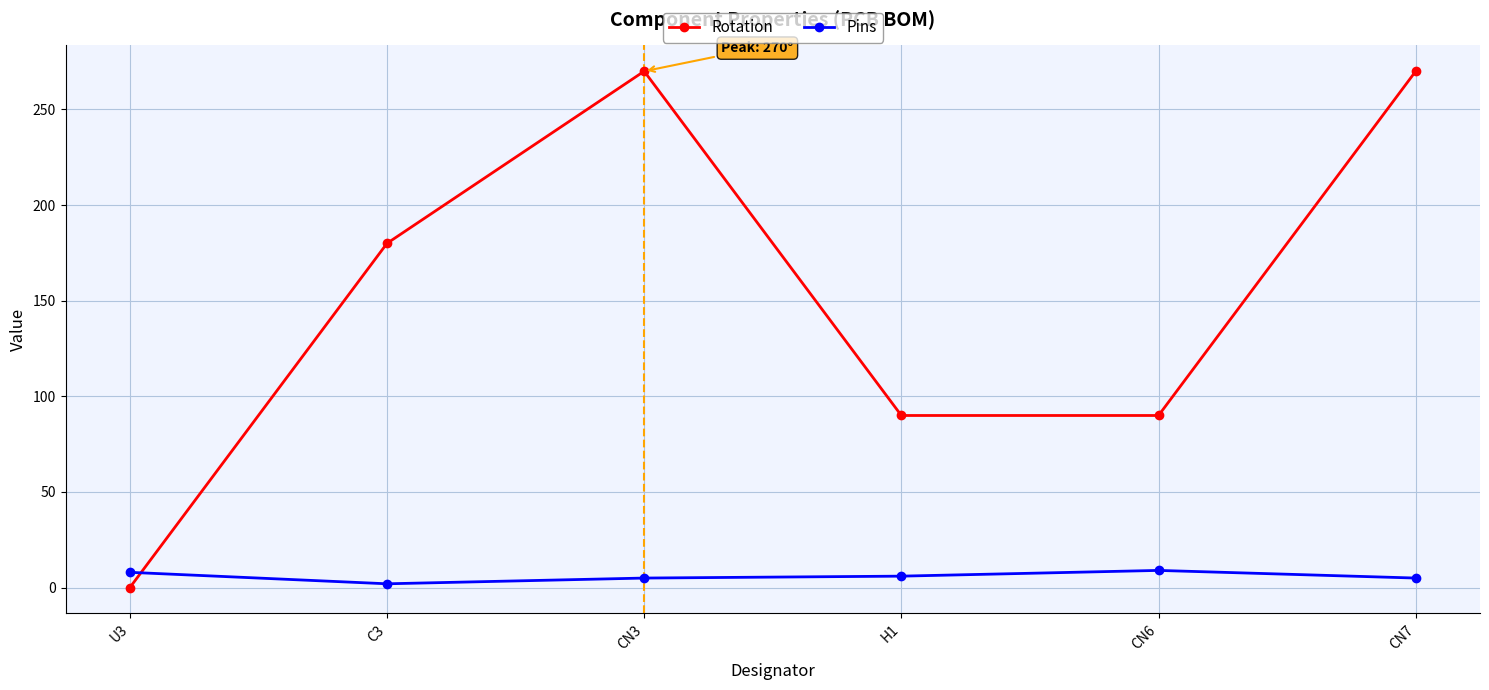

How many positive values does the Rotation series have?

5